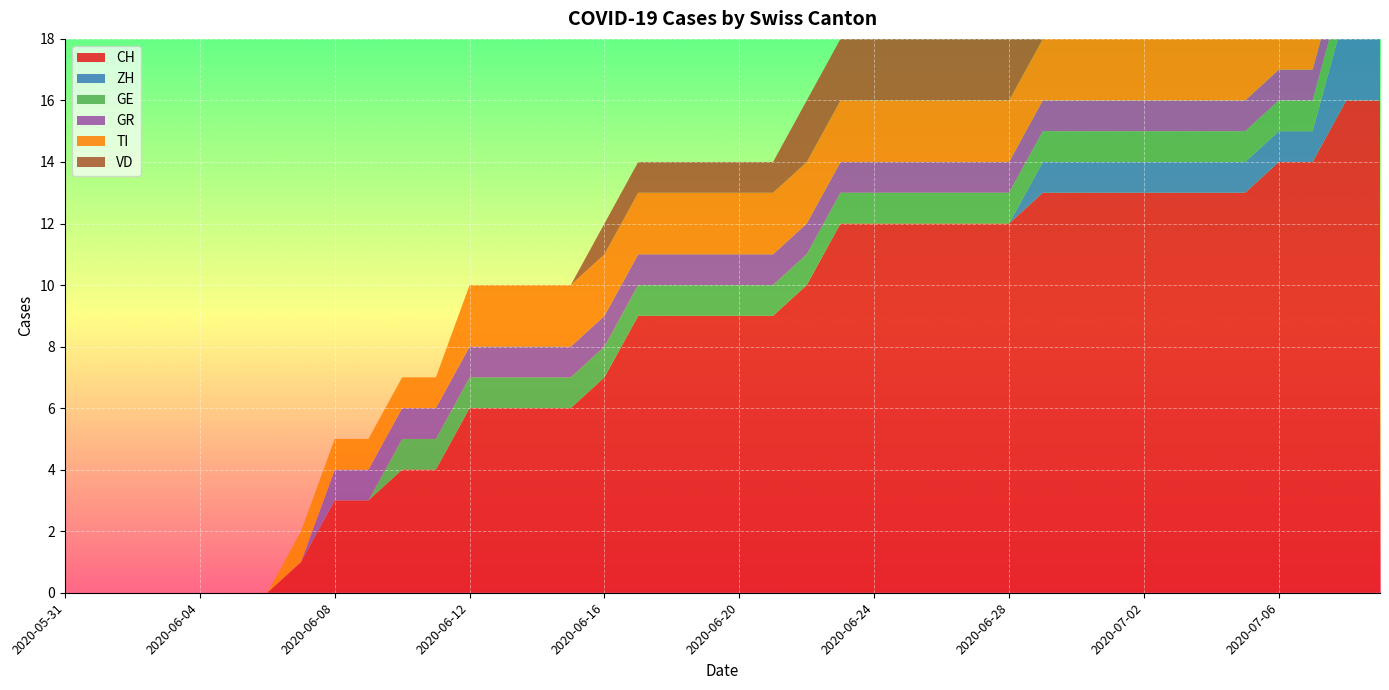

Reading left to right, list all the values displayed in this chart.

CH: 2020-05-31=0	2020-06-01=0	2020-06-02=0	2020-06-03=0	2020-06-04=0	2020-06-05=0	2020-06-06=0	2020-06-07=1	2020-06-08=3	2020-06-09=3	2020-06-10=4	2020-06-11=4	2020-06-12=6	2020-06-13=6	2020-06-14=6	2020-06-15=6	2020-06-16=7	2020-06-17=9	2020-06-18=9	2020-06-19=9	2020-06-20=9	2020-06-21=9	2020-06-22=10	2020-06-23=12	2020-06-24=12	2020-06-25=12	2020-06-26=12	2020-06-27=12	2020-06-28=12	2020-06-29=13	2020-06-30=13	2020-07-01=13	2020-07-02=13	2020-07-03=13	2020-07-04=13	2020-07-05=13	2020-07-06=14	2020-07-07=14	2020-07-08=16	2020-07-09=16
ZH: 2020-05-31=0	2020-06-01=0	2020-06-02=0	2020-06-03=0	2020-06-04=0	2020-06-05=0	2020-06-06=0	2020-06-07=0	2020-06-08=0	2020-06-09=0	2020-06-10=0	2020-06-11=0	2020-06-12=0	2020-06-13=0	2020-06-14=0	2020-06-15=0	2020-06-16=0	2020-06-17=0	2020-06-18=0	2020-06-19=0	2020-06-20=0	2020-06-21=0	2020-06-22=0	2020-06-23=0	2020-06-24=0	2020-06-25=0	2020-06-26=0	2020-06-27=0	2020-06-28=0	2020-06-29=1	2020-06-30=1	2020-07-01=1	2020-07-02=1	2020-07-03=1	2020-07-04=1	2020-07-05=1	2020-07-06=1	2020-07-07=1	2020-07-08=3	2020-07-09=3
GE: 2020-05-31=0	2020-06-01=0	2020-06-02=0	2020-06-03=0	2020-06-04=0	2020-06-05=0	2020-06-06=0	2020-06-07=0	2020-06-08=0	2020-06-09=0	2020-06-10=1	2020-06-11=1	2020-06-12=1	2020-06-13=1	2020-06-14=1	2020-06-15=1	2020-06-16=1	2020-06-17=1	2020-06-18=1	2020-06-19=1	2020-06-20=1	2020-06-21=1	2020-06-22=1	2020-06-23=1	2020-06-24=1	2020-06-25=1	2020-06-26=1	2020-06-27=1	2020-06-28=1	2020-06-29=1	2020-06-30=1	2020-07-01=1	2020-07-02=1	2020-07-03=1	2020-07-04=1	2020-07-05=1	2020-07-06=1	2020-07-07=1	2020-07-08=1	2020-07-09=1
GR: 2020-05-31=0	2020-06-01=0	2020-06-02=0	2020-06-03=0	2020-06-04=0	2020-06-05=0	2020-06-06=0	2020-06-07=0	2020-06-08=1	2020-06-09=1	2020-06-10=1	2020-06-11=1	2020-06-12=1	2020-06-13=1	2020-06-14=1	2020-06-15=1	2020-06-16=1	2020-06-17=1	2020-06-18=1	2020-06-19=1	2020-06-20=1	2020-06-21=1	2020-06-22=1	2020-06-23=1	2020-06-24=1	2020-06-25=1	2020-06-26=1	2020-06-27=1	2020-06-28=1	2020-06-29=1	2020-06-30=1	2020-07-01=1	2020-07-02=1	2020-07-03=1	2020-07-04=1	2020-07-05=1	2020-07-06=1	2020-07-07=1	2020-07-08=1	2020-07-09=1
TI: 2020-05-31=0	2020-06-01=0	2020-06-02=0	2020-06-03=0	2020-06-04=0	2020-06-05=0	2020-06-06=0	2020-06-07=1	2020-06-08=1	2020-06-09=1	2020-06-10=1	2020-06-11=1	2020-06-12=2	2020-06-13=2	2020-06-14=2	2020-06-15=2	2020-06-16=2	2020-06-17=2	2020-06-18=2	2020-06-19=2	2020-06-20=2	2020-06-21=2	2020-06-22=2	2020-06-23=2	2020-06-24=2	2020-06-25=2	2020-06-26=2	2020-06-27=2	2020-06-28=2	2020-06-29=2	2020-06-30=2	2020-07-01=2	2020-07-02=2	2020-07-03=2	2020-07-04=2	2020-07-05=2	2020-07-06=2	2020-07-07=2	2020-07-08=2	2020-07-09=2
VD: 2020-05-31=0	2020-06-01=0	2020-06-02=0	2020-06-03=0	2020-06-04=0	2020-06-05=0	2020-06-06=0	2020-06-07=0	2020-06-08=0	2020-06-09=0	2020-06-10=0	2020-06-11=0	2020-06-12=0	2020-06-13=0	2020-06-14=0	2020-06-15=0	2020-06-16=1	2020-06-17=1	2020-06-18=1	2020-06-19=1	2020-06-20=1	2020-06-21=1	2020-06-22=2	2020-06-23=2	2020-06-24=2	2020-06-25=2	2020-06-26=2	2020-06-27=2	2020-06-28=2	2020-06-29=2	2020-06-30=2	2020-07-01=2	2020-07-02=2	2020-07-03=2	2020-07-04=2	2020-07-05=2	2020-07-06=2	2020-07-07=2	2020-07-08=2	2020-07-09=2